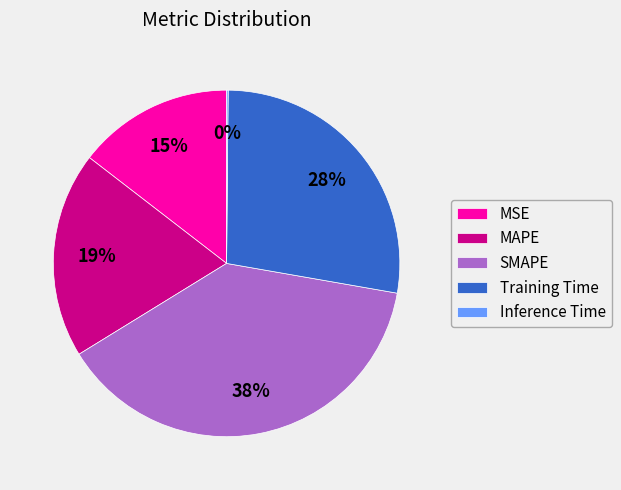

To the nearest percent, what is the average slice percentage?

20%